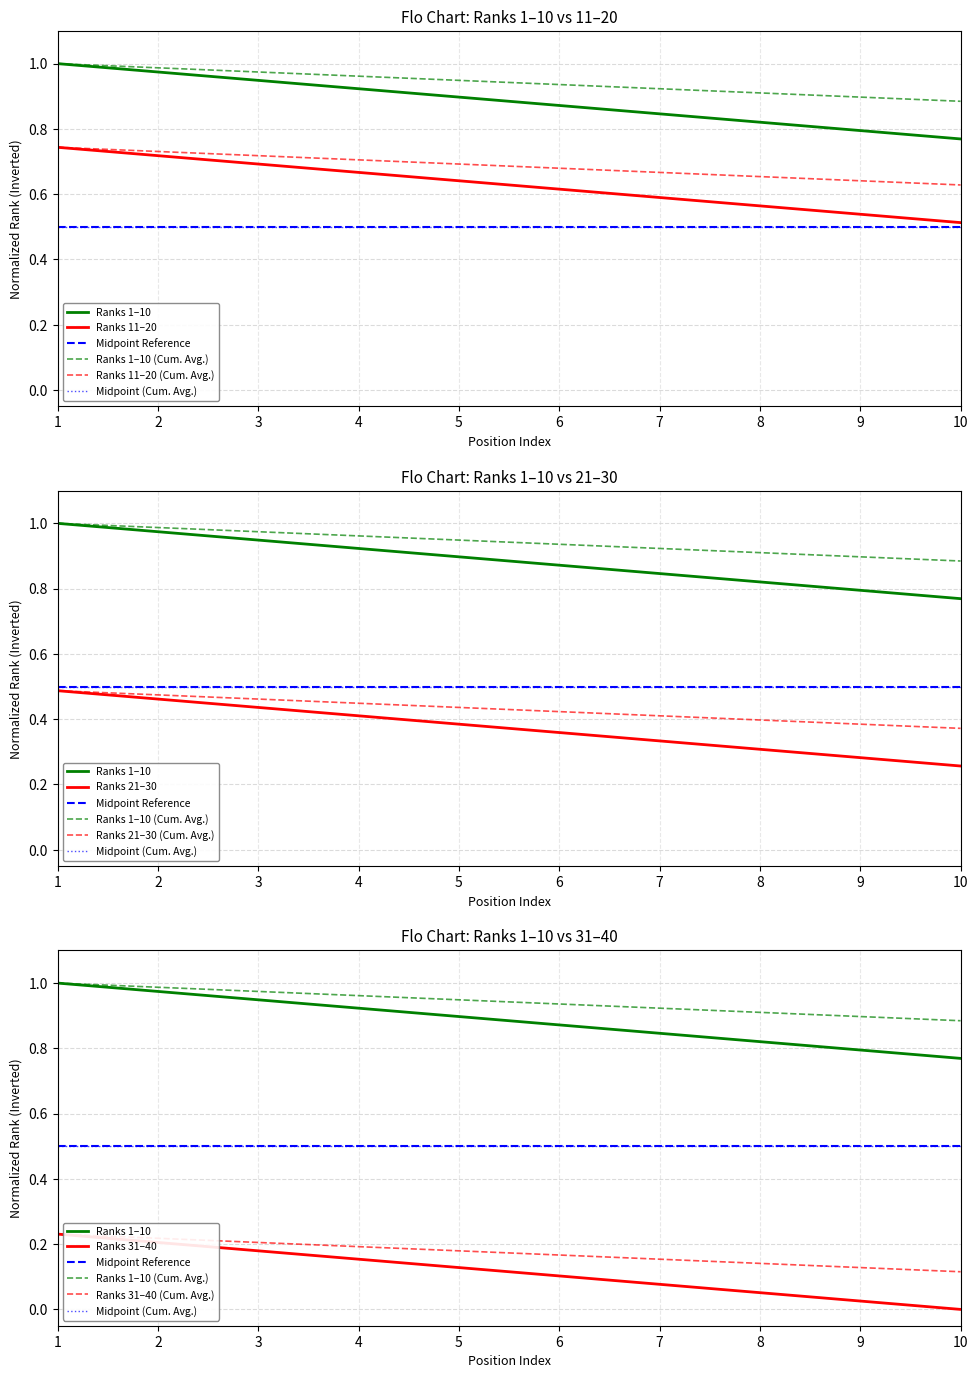

What is the lowest value of the Top 31-40 Avg Rank series?

0.9